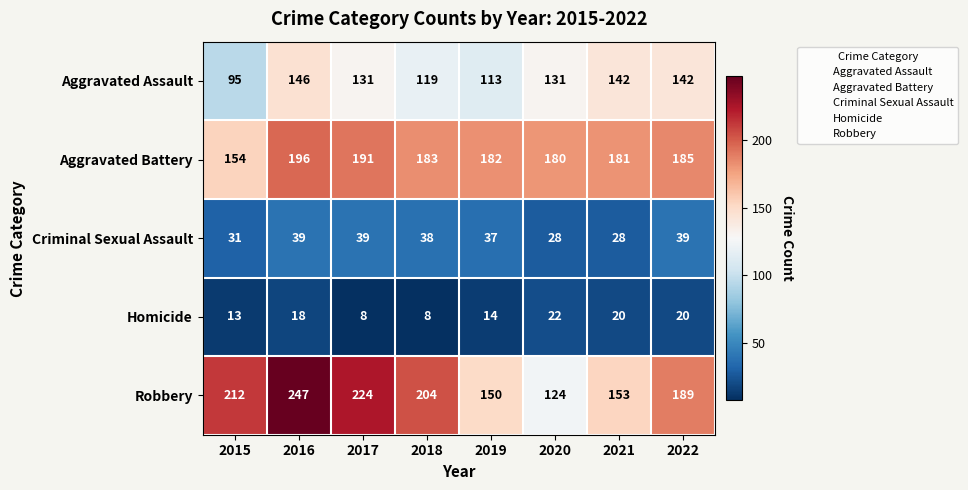

Count the number of data series in this chart.

5